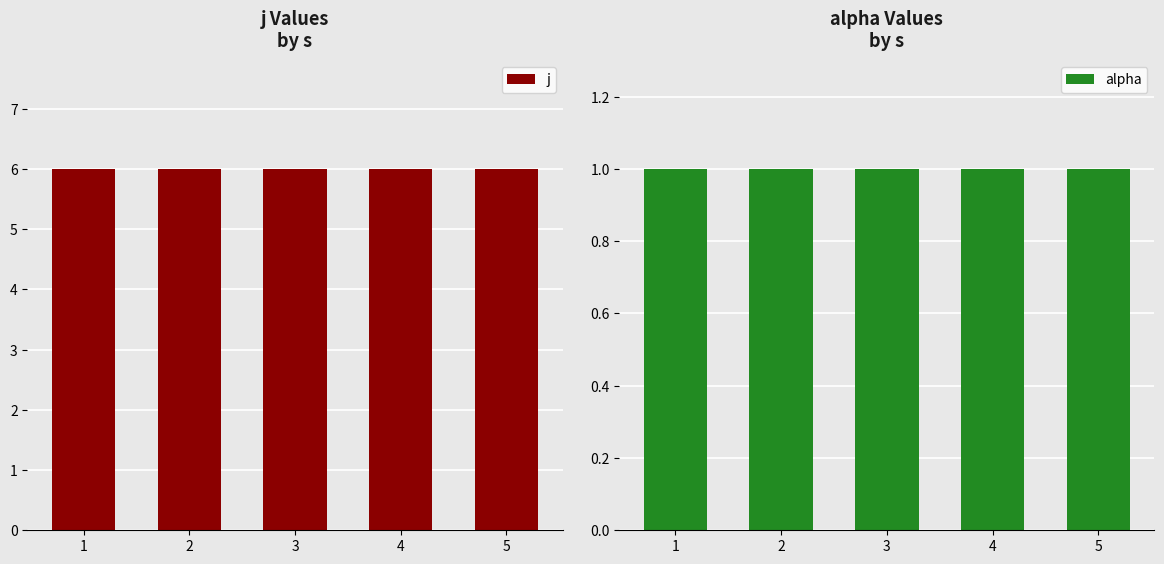

List the series in order of their overall mean, lowest first.

alpha, j